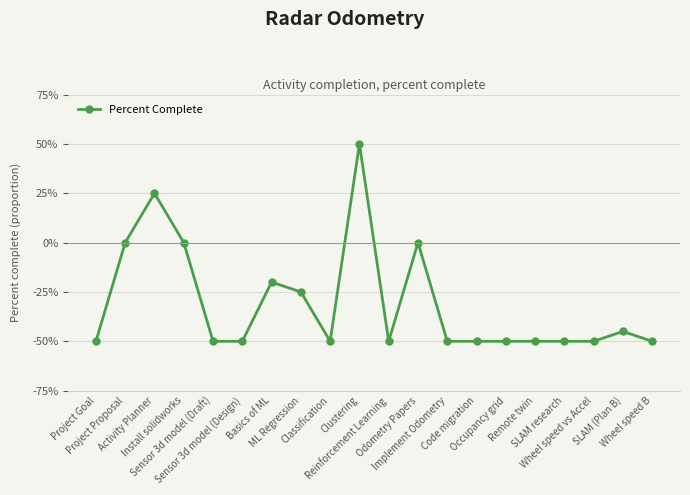

Reading left to right, list all the values displayed in this chart.

-50	0	25	0	-50	-50	-20	-25	-50	50	-50	0	-50	-50	-50	-50	-50	-50	-45	-50